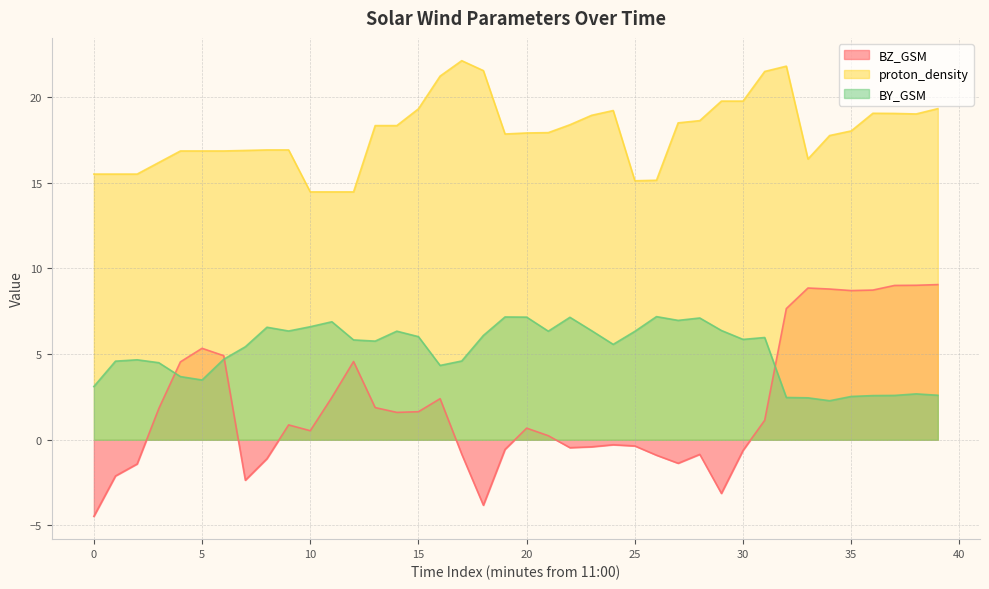

What value does the proton_density series have at 15?

19.3